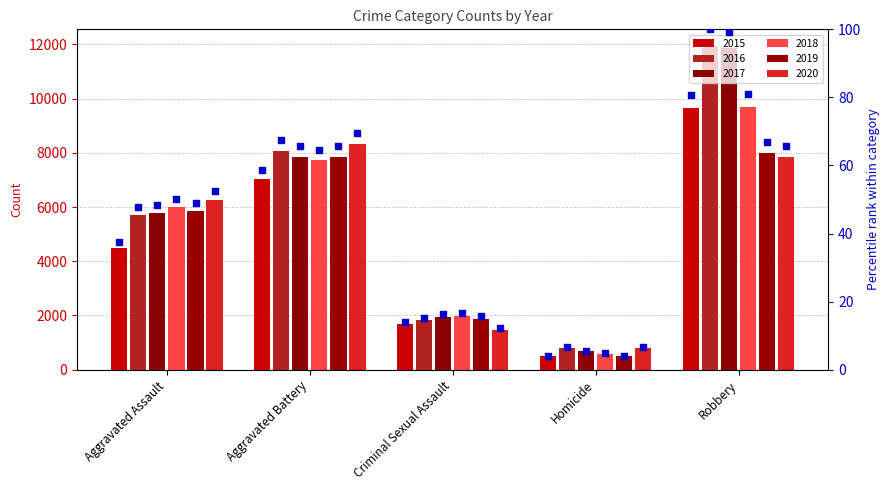

Which series contains the highest Y value?

2016 pct